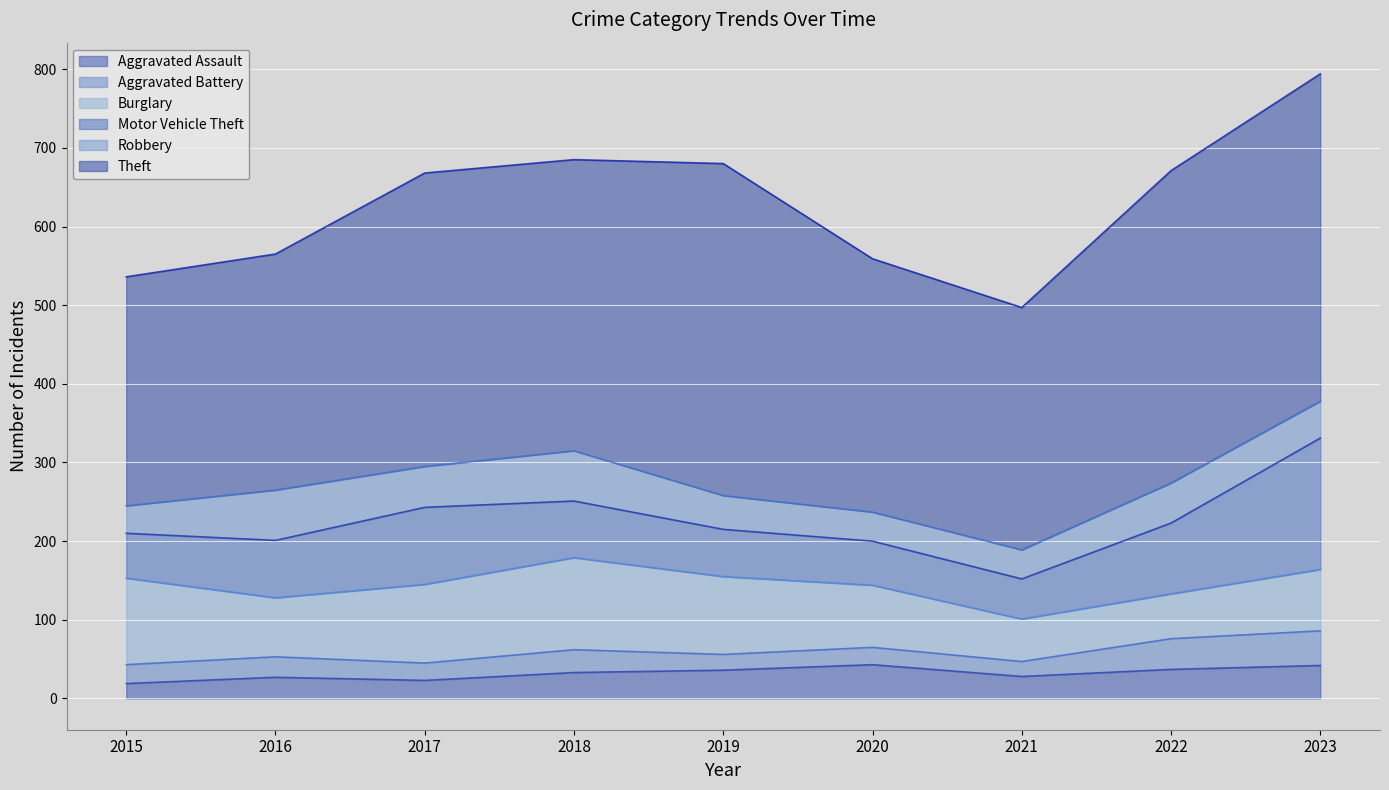

Is the value of Burglary at 2021 greater than the value of Robbery at 2019?

Yes